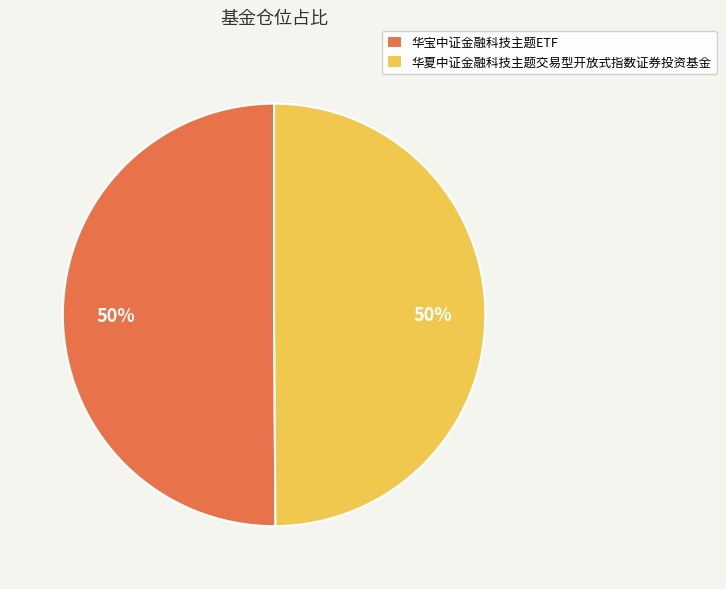

Do 华宝中证金融科技主题ETF and 华夏中证金融科技主题交易型开放式指数证券投资基金 together represent more than half of the pie?

Yes